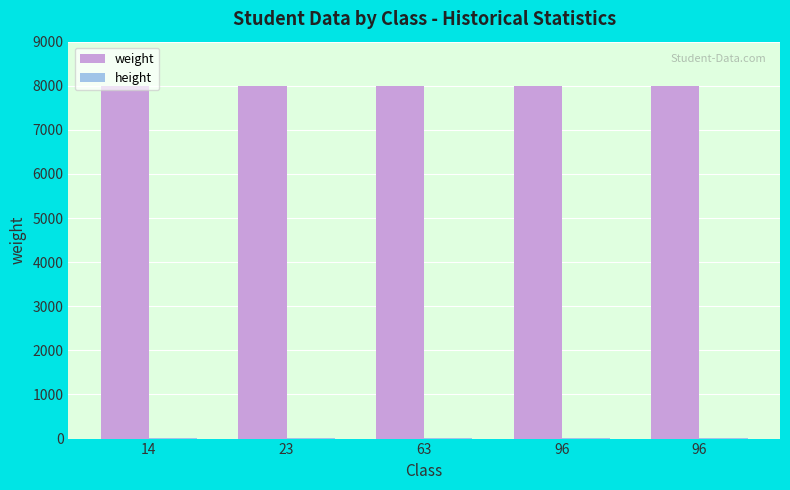

How many categories are shown in the chart?

5